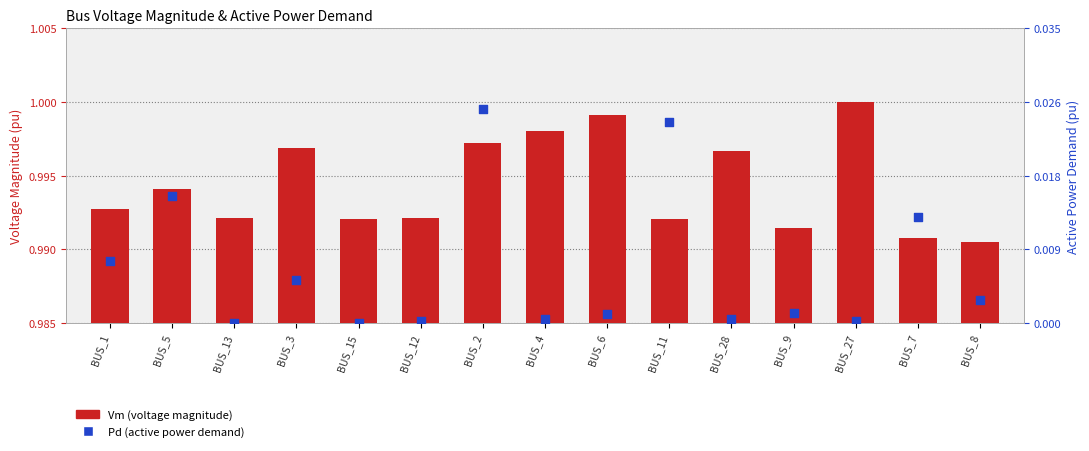

Which series contains the lowest Y value?

Pd (active power demand)